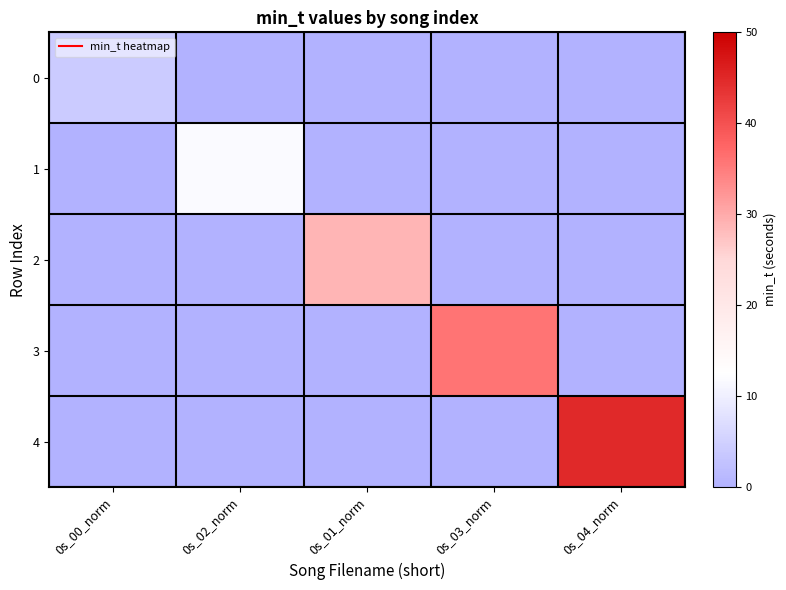

List the series in order of their overall mean, lowest first.

0, 1, 2, 3, 4